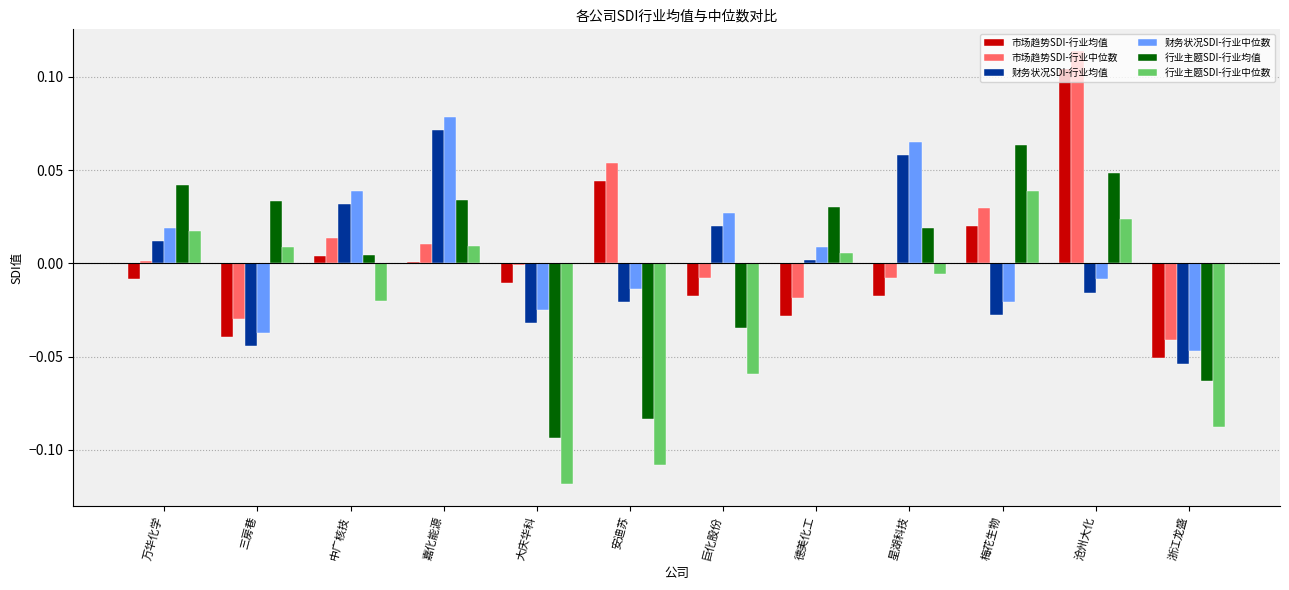

How many bars are there in each group?

6